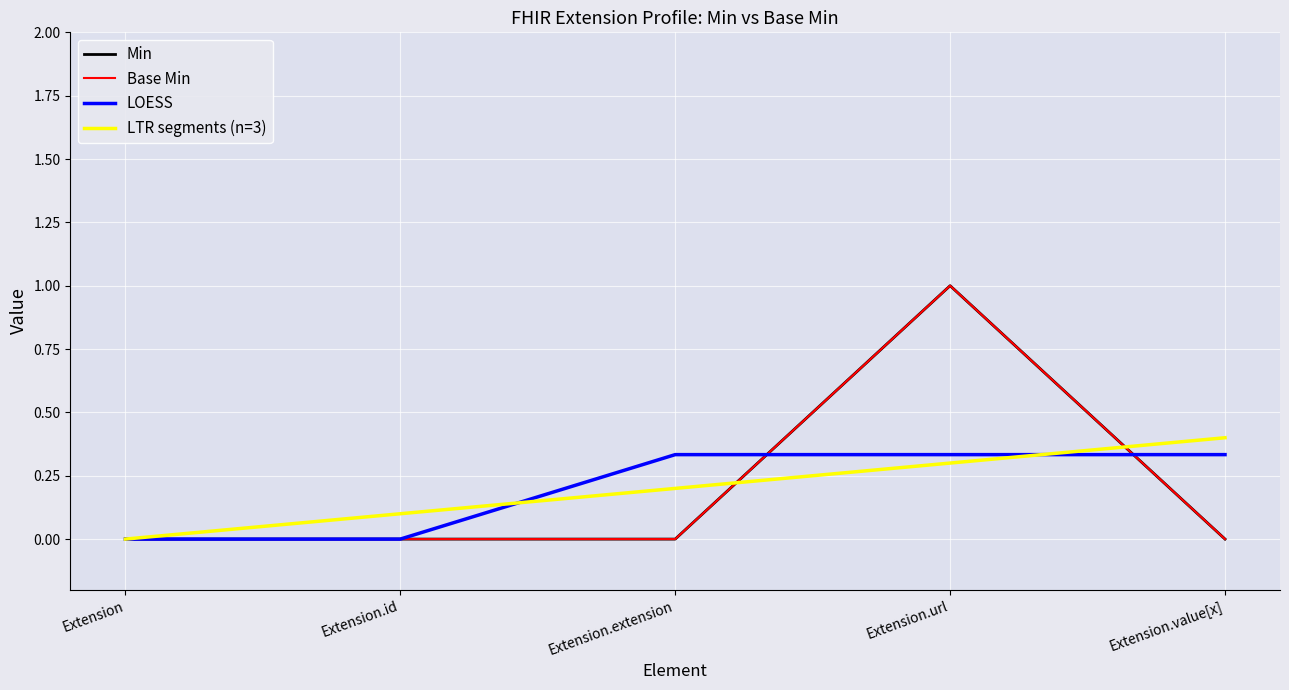

Does the chart display data point markers on the line(s)?

No